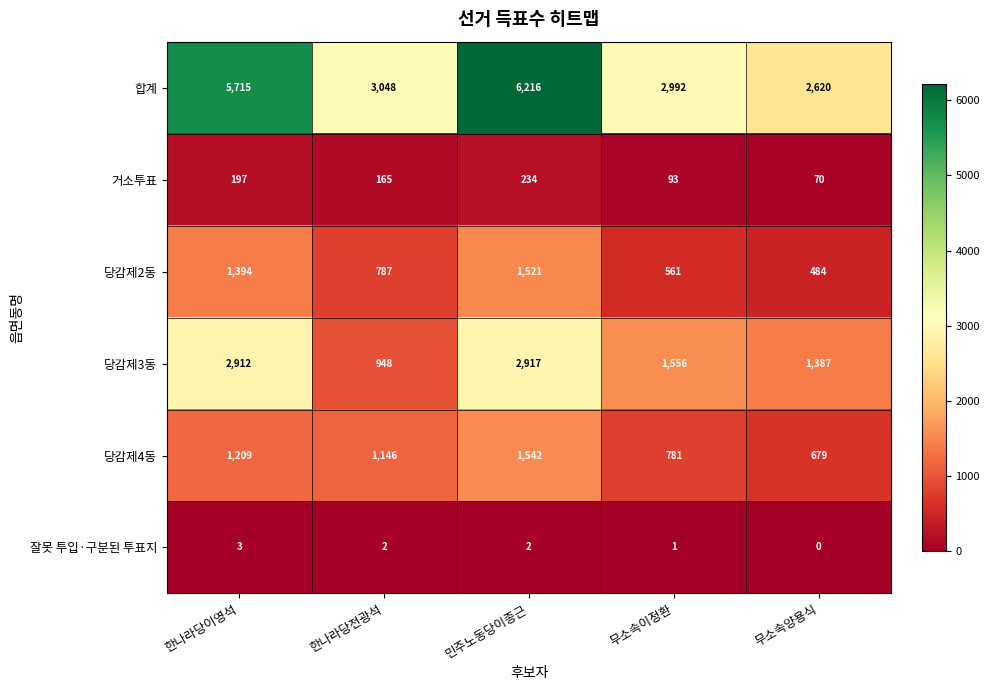

Reading left to right, transcribe all the data shown in this chart.

합계: 5715	3048	6216	2992	2620
거소투표: 197	165	234	93	70
당감제2동: 1394	787	1521	561	484
당감제3동: 2912	948	2917	1556	1387
당감제4동: 1209	1146	1542	781	679
잘못 투입·구분된 투표지: 3	2	2	1	0